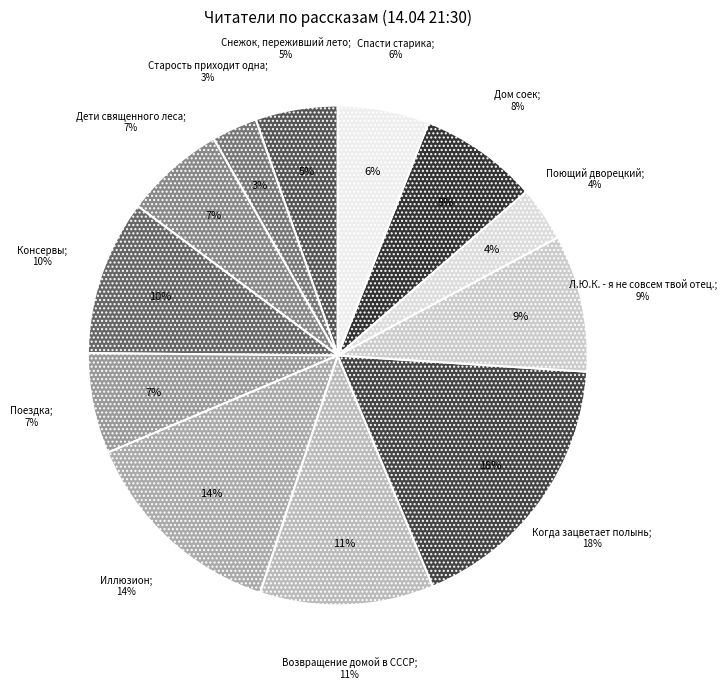

To the nearest percent, what is the difference between the largest and smallest slice percentages?

15%